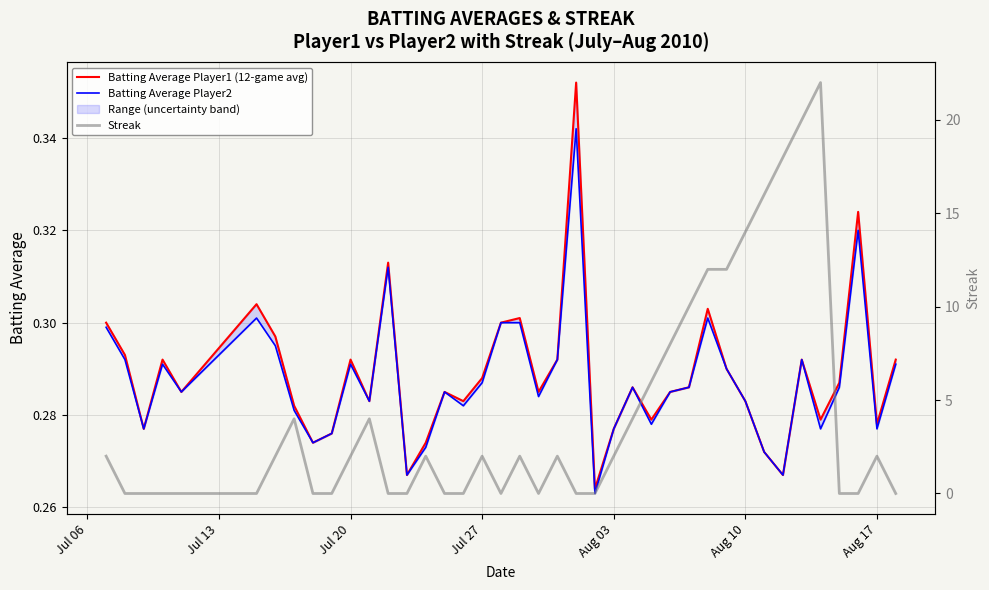

What is the difference between the second highest and second lowest values in the Batting Average Player1 (12-game avg) series?

0.1